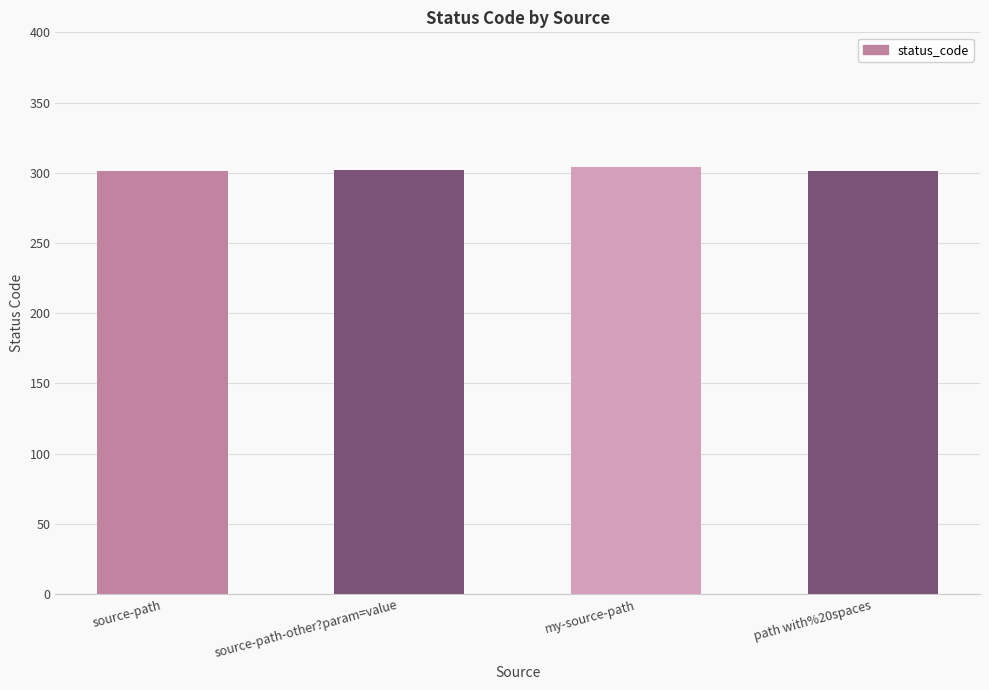

What is the minimum value shown in the chart?

301